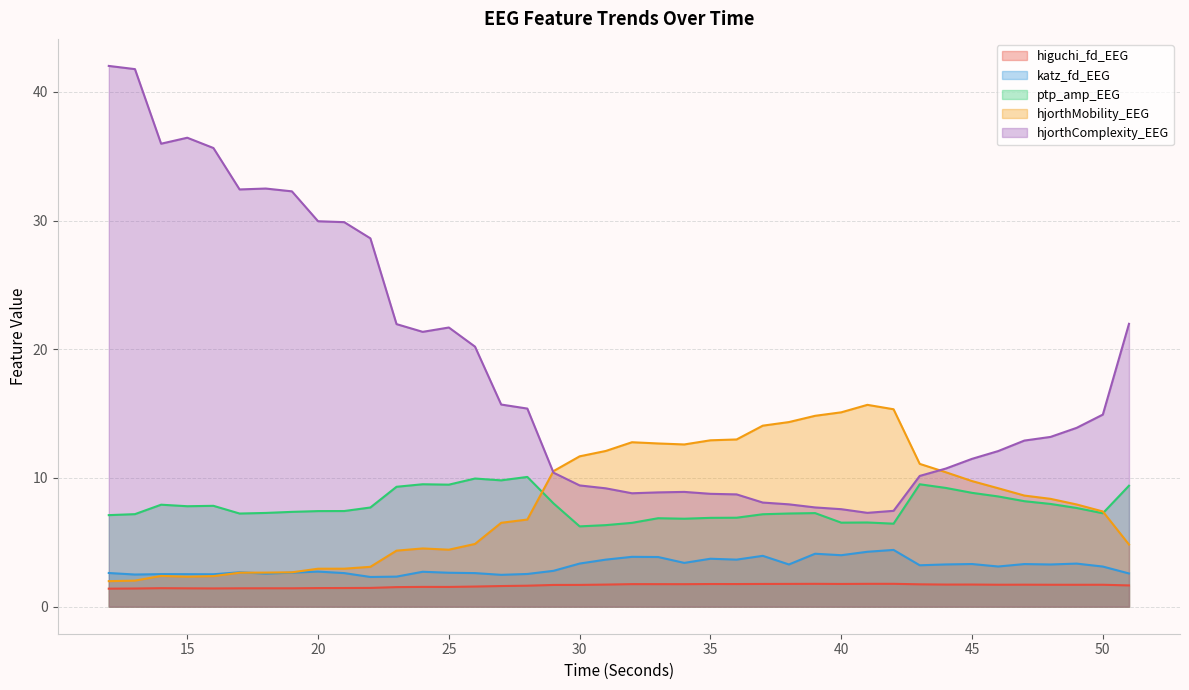

What is the total value across all series at 18?

46.4